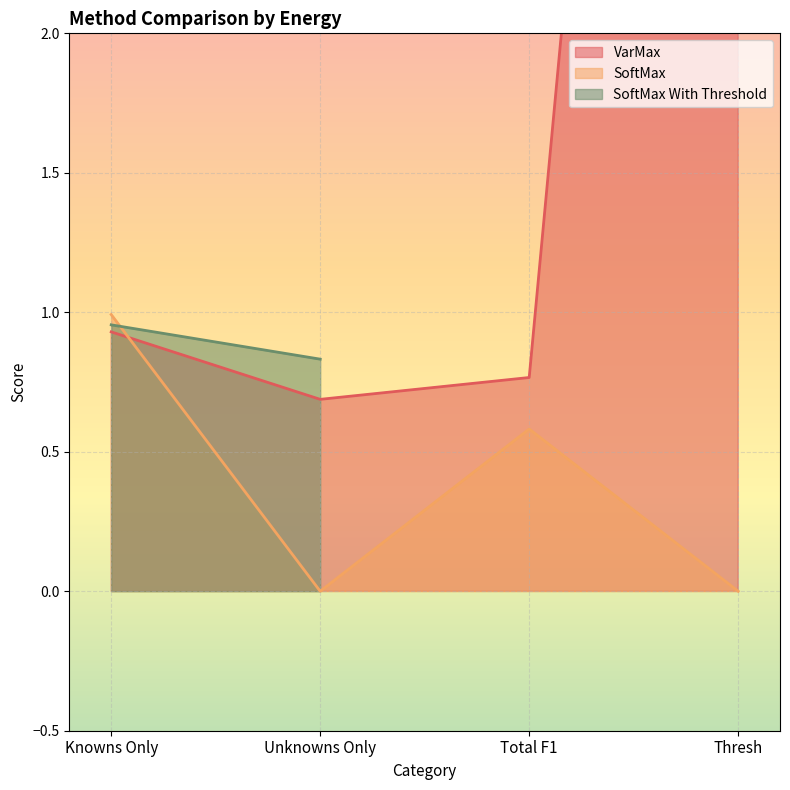

What value does the SoftMax series have at Knowns Only?

1.0